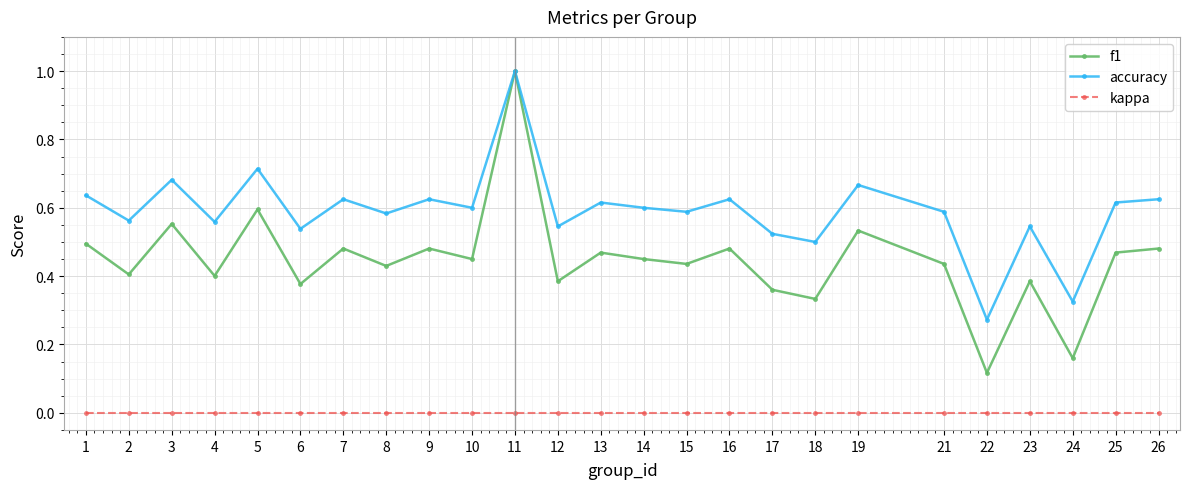

True or false: kappa and accuracy cross at least once.

False